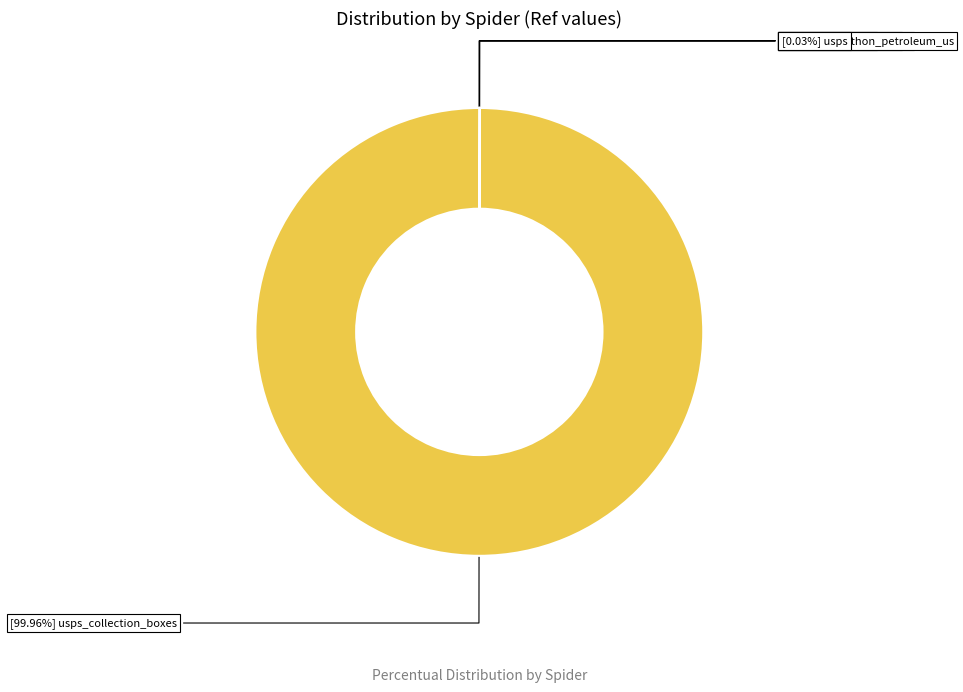

Does any single category account for the majority?

Yes